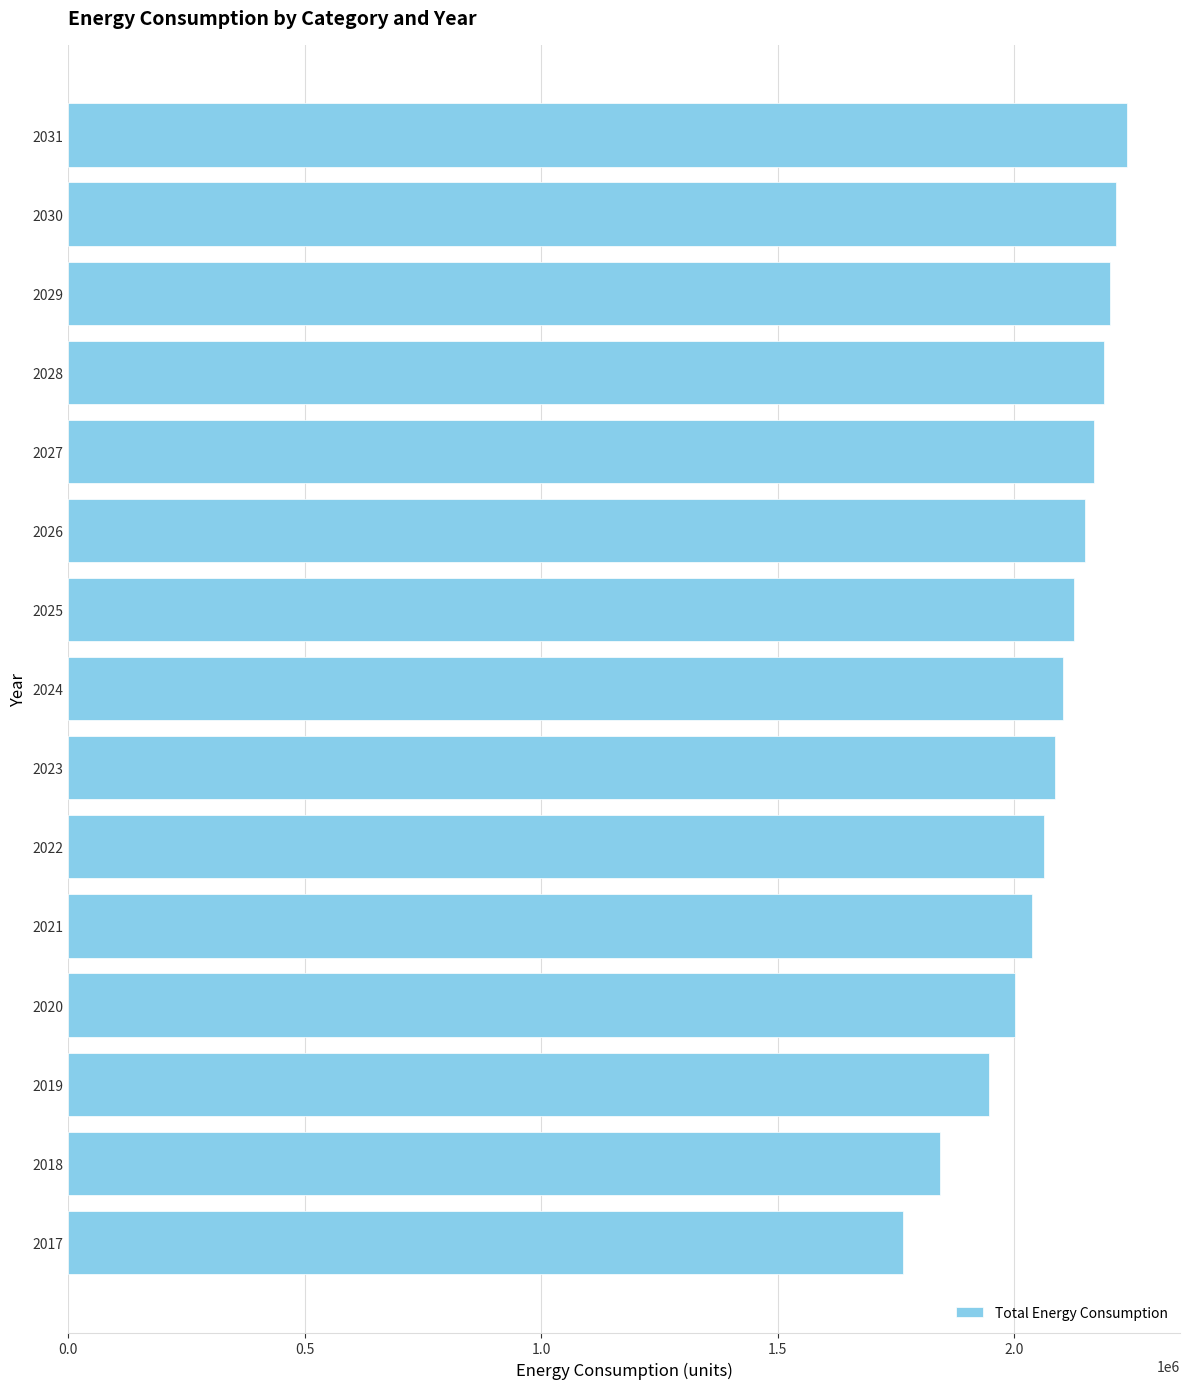

Between 2025 and 2028, which is larger?

2028